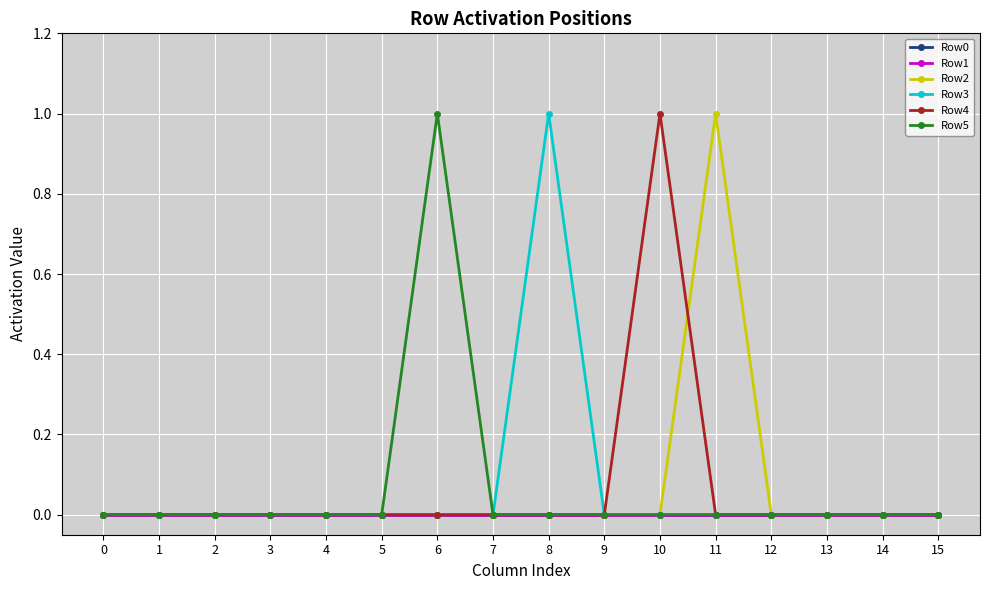

Does the chart have visible grid lines?

Yes